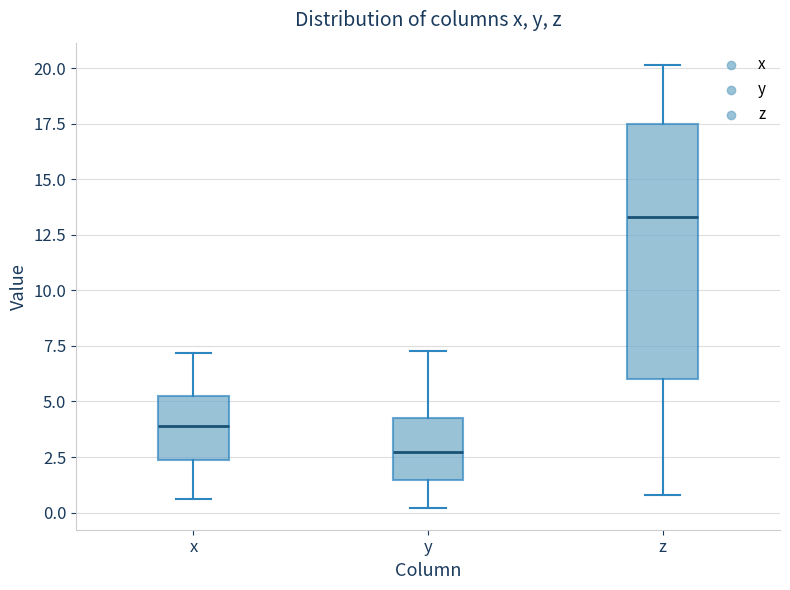

Which box has the lowest median line?

y